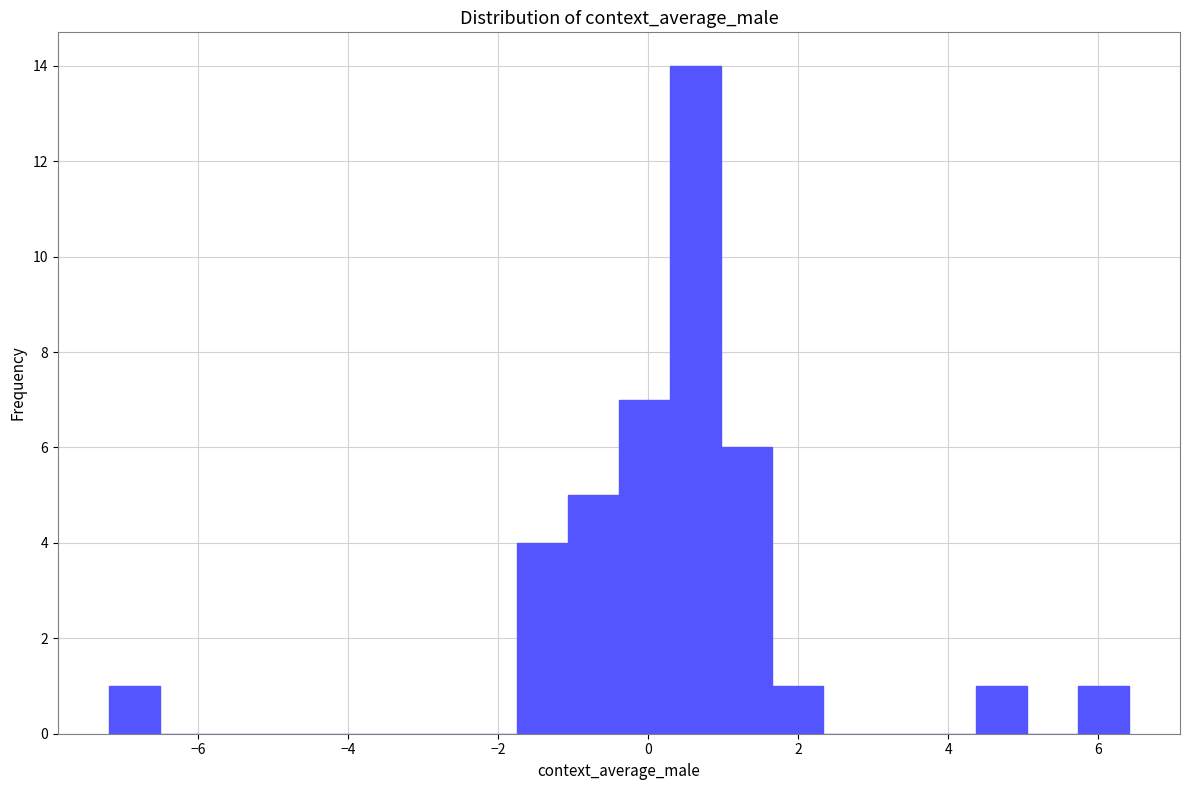

Around what value on the x-axis is the tallest bar? Give the approximate position of its centre, as read against the axis.

0.6